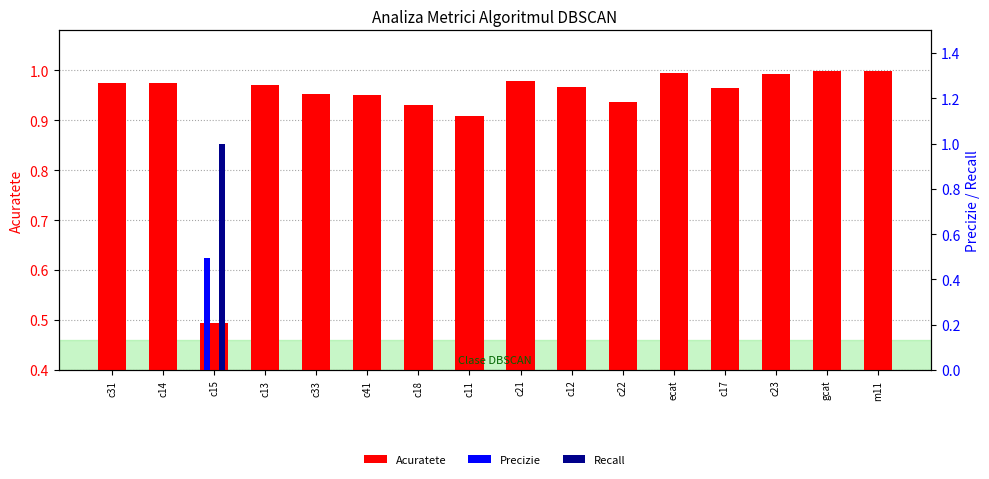

Which series changed the most between c15 and c41?

Recall